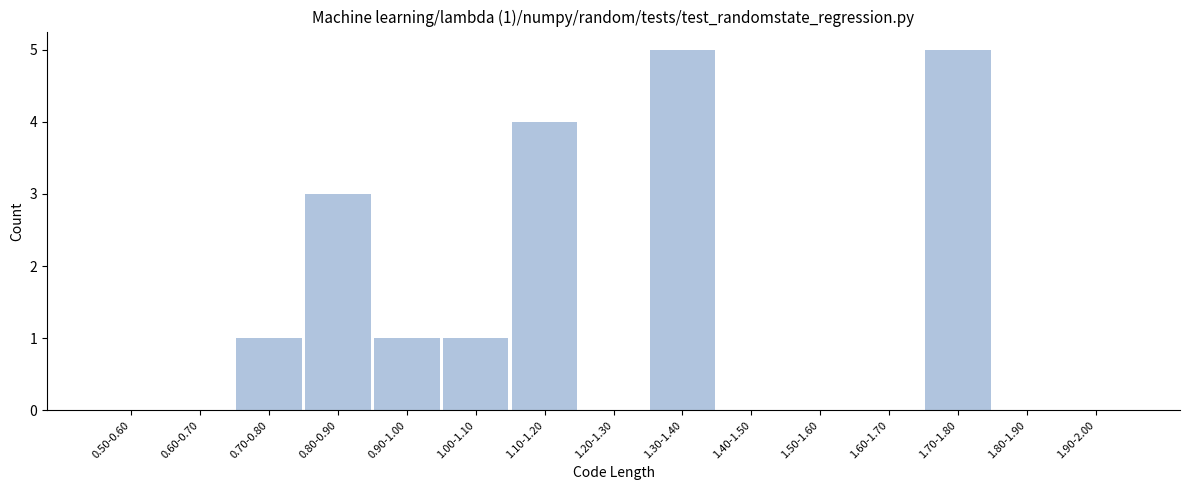

Reading left to right, list all the values displayed in this chart.

0.50-0.60=0	0.60-0.70=0	0.70-0.80=1	0.80-0.90=3	0.90-1.00=1	1.00-1.10=1	1.10-1.20=4	1.20-1.30=0	1.30-1.40=5	1.40-1.50=0	1.50-1.60=0	1.60-1.70=0	1.70-1.80=5	1.80-1.90=0	1.90-2.00=0